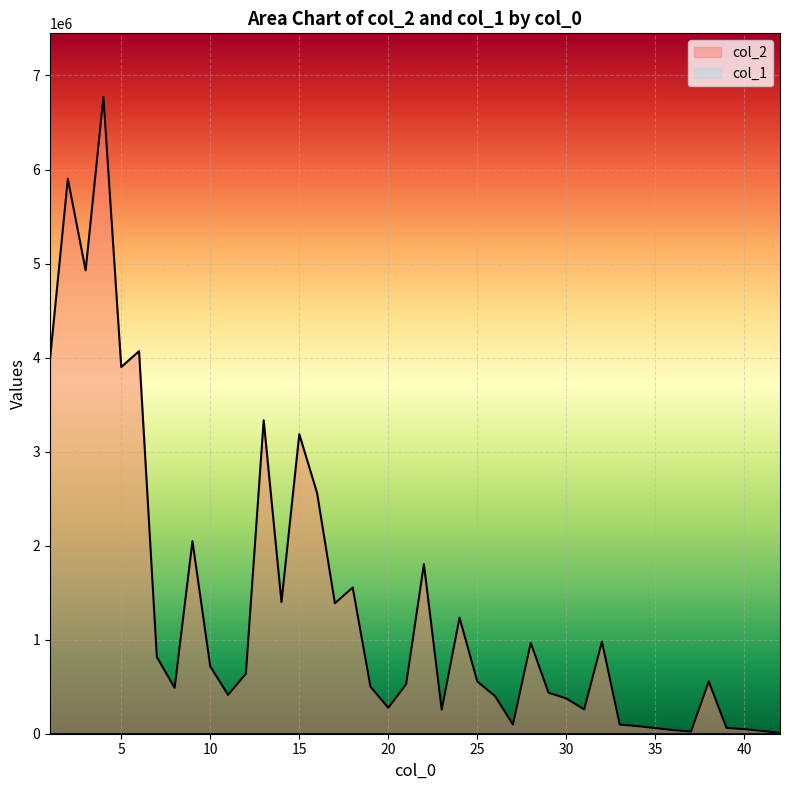

Read the value at 27, to the nearest 10.

98750